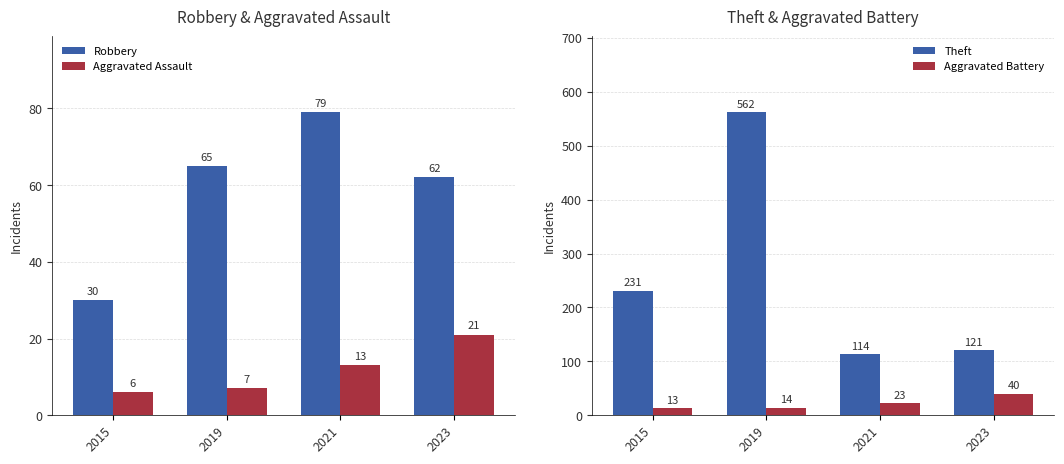

What is the difference between the highest and lowest values at 2015?

225